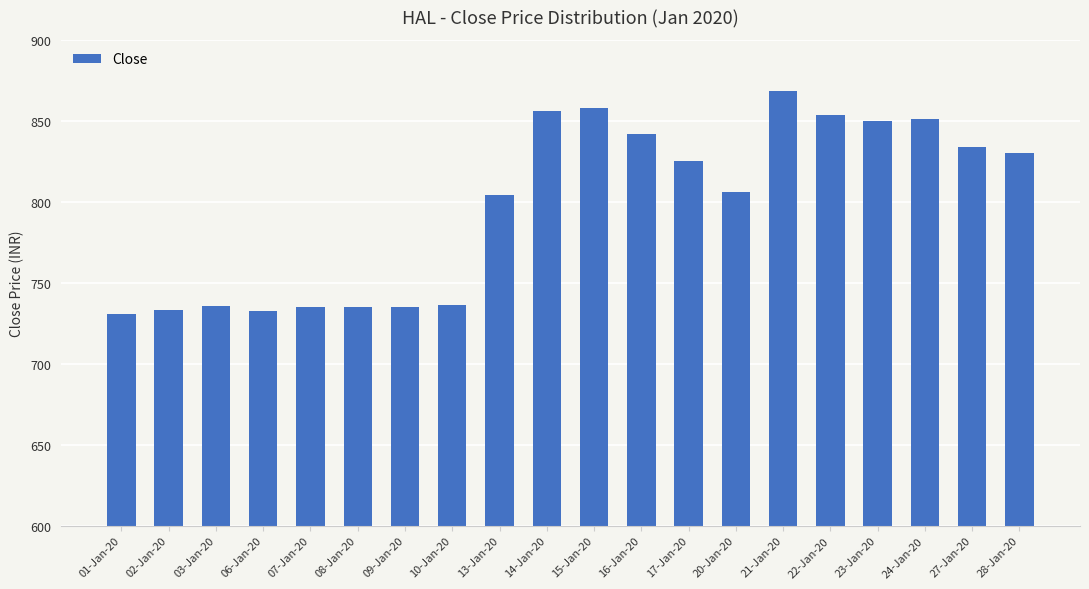

The chart shows a value of 590.6 at 21-Jan-20. True or false?

False